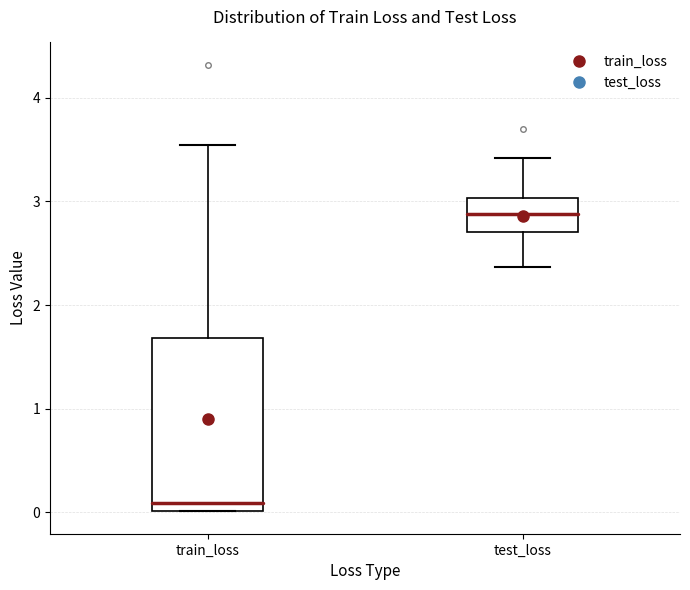

Which box is the tallest, from its lower edge to its upper edge?

train_loss